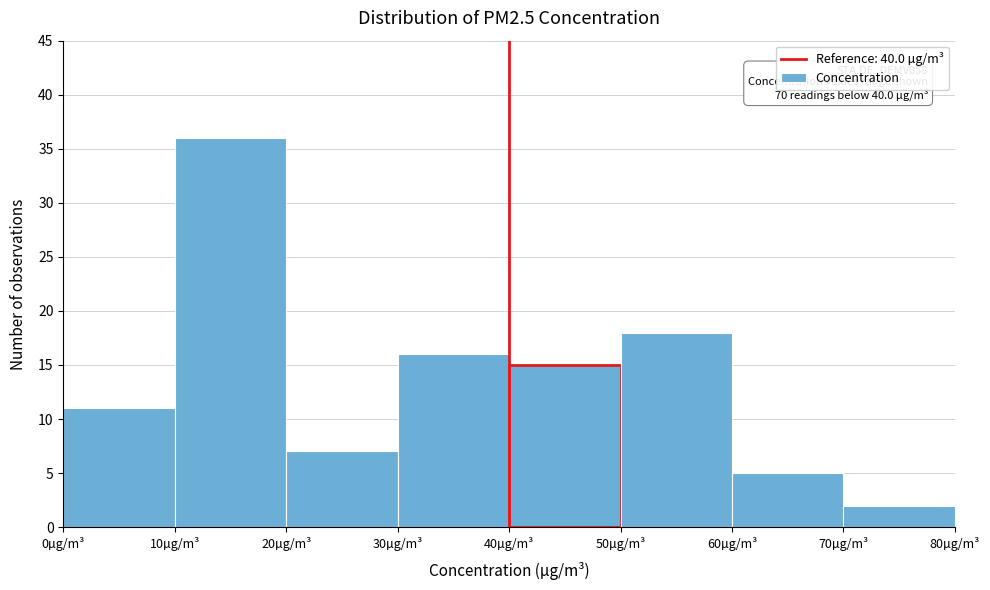

Which range on the x-axis has the tallest bar?

10 to 20